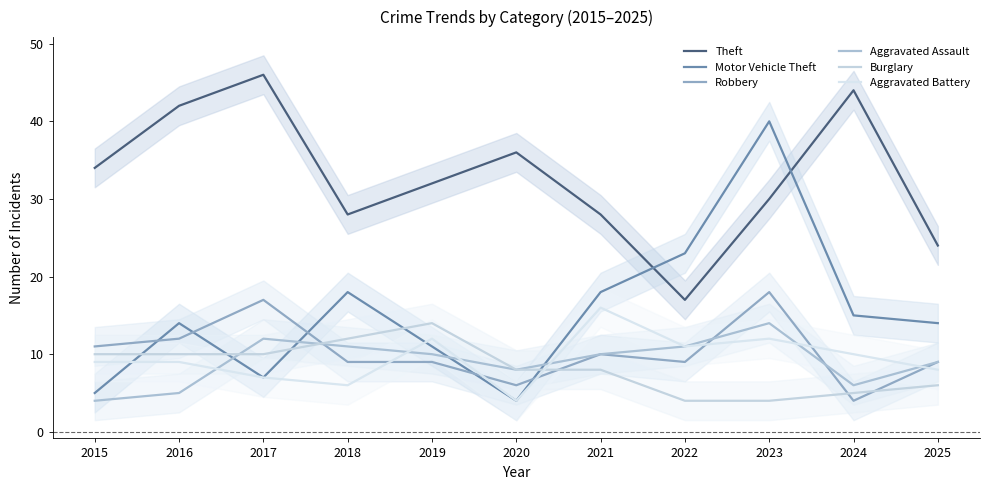

Does the chart display data point markers on the line(s)?

No